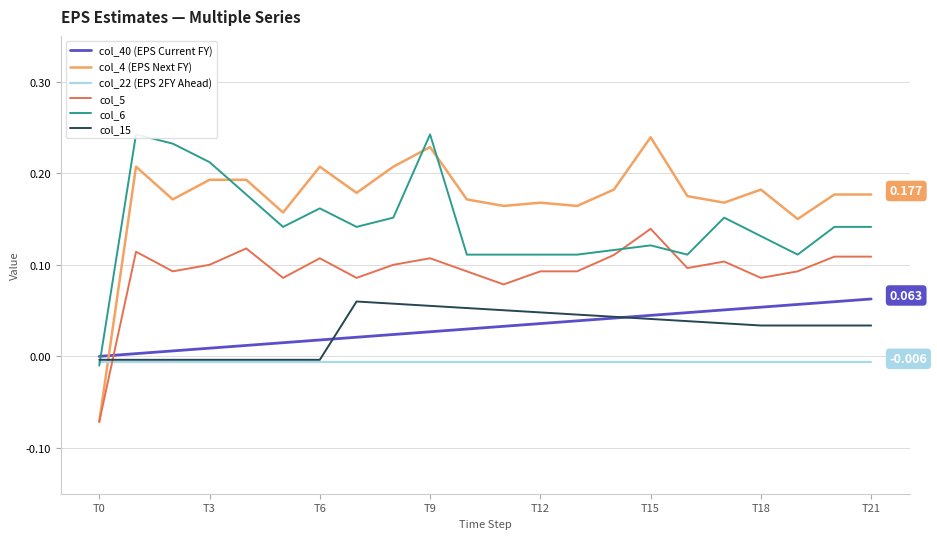

Count the number of categories in the chart.

22